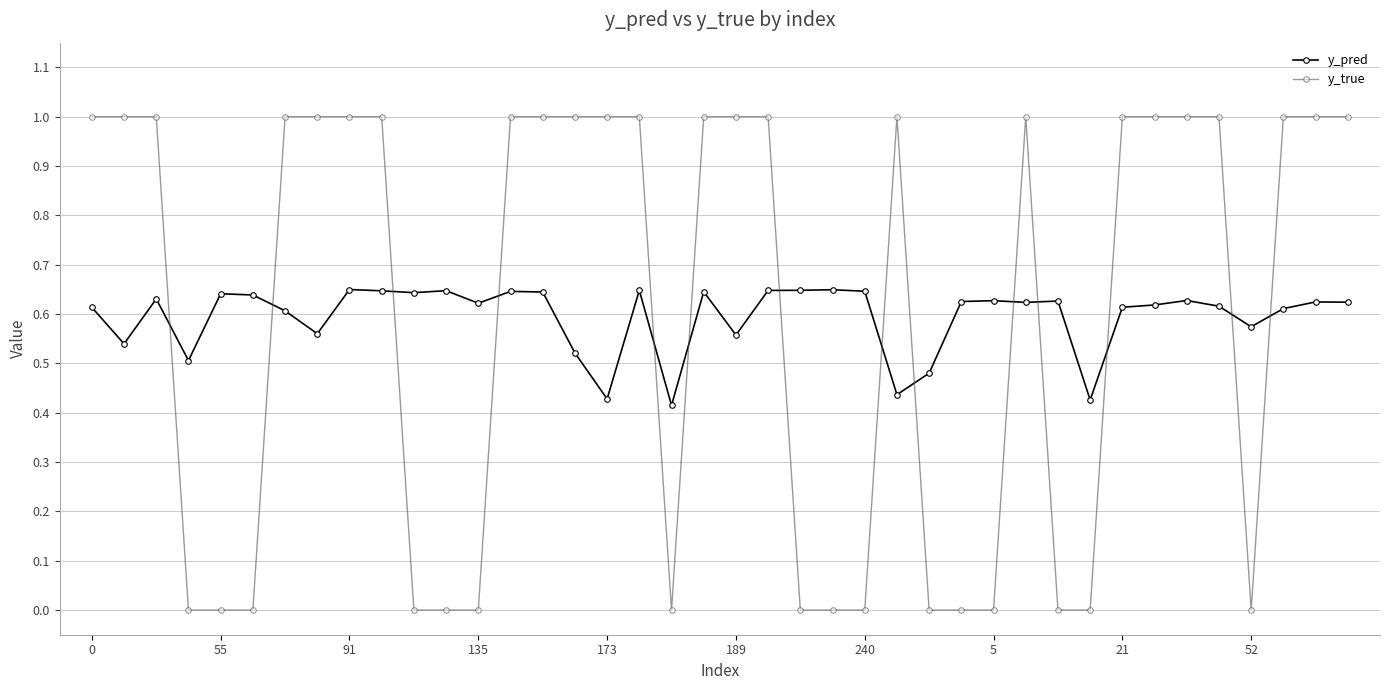

What is the highest value of the y_true series?

1.0